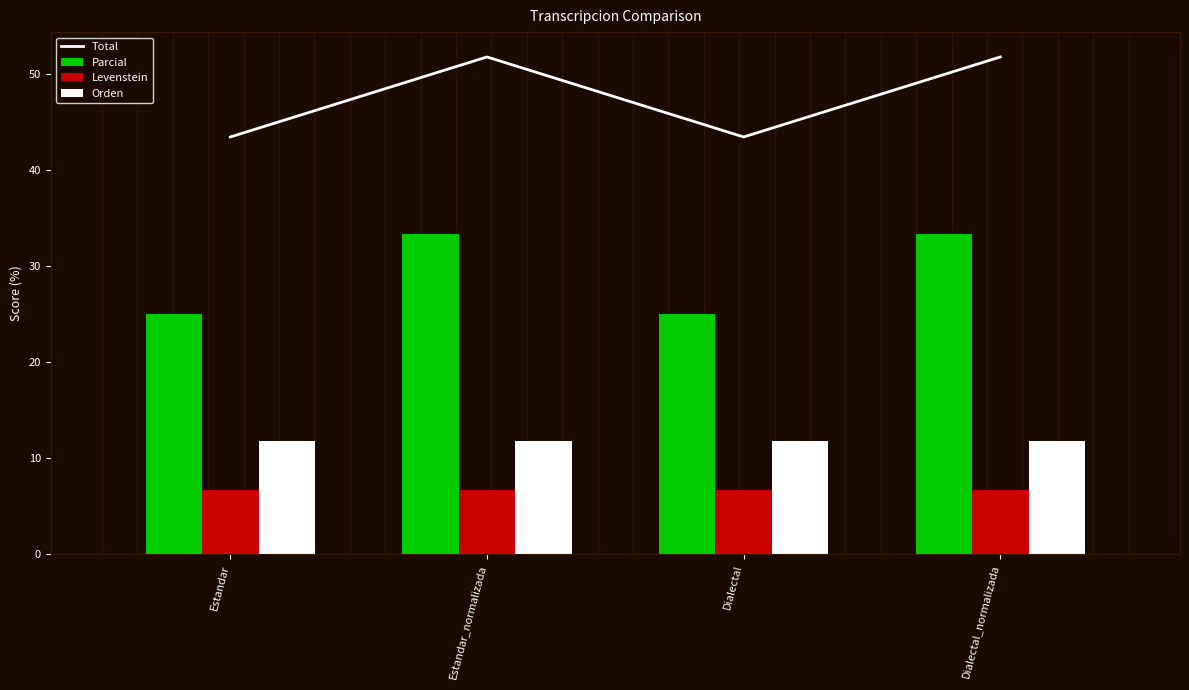

What is the difference between the Parcial values at Estandar_normalizada and Estandar?

8.3